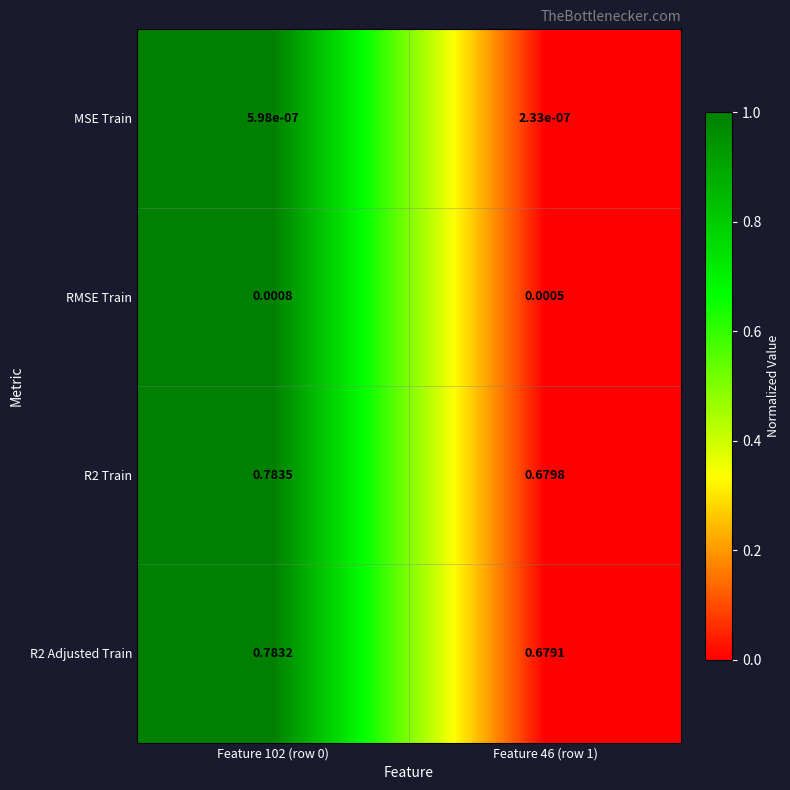

Is the value of R2 Adjusted Train at Feature 102 (row 0) greater than the value of R2 Train at Feature 102 (row 0)?

No